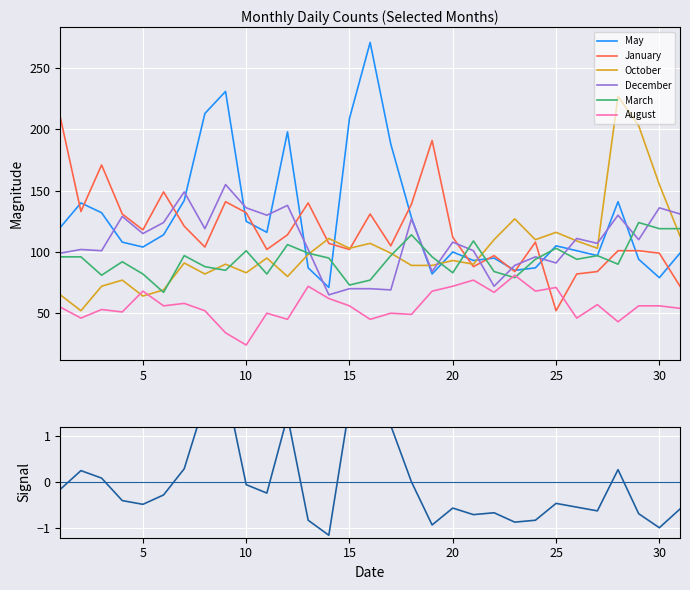

What is the total value across all series at 19?

610